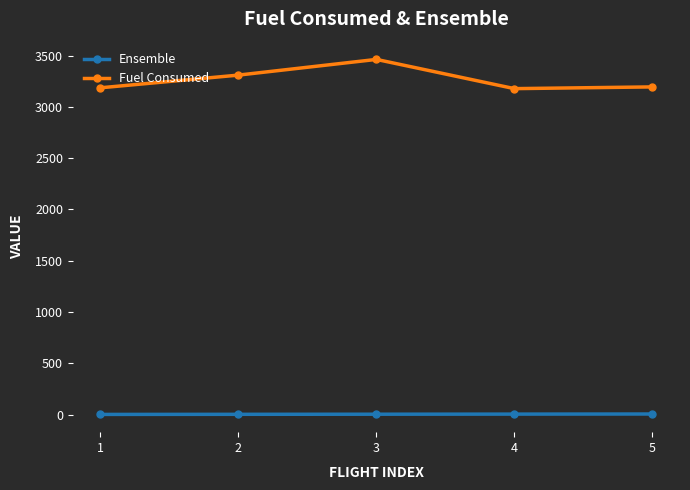

Which series has the widest spread of values?

Fuel Consumed